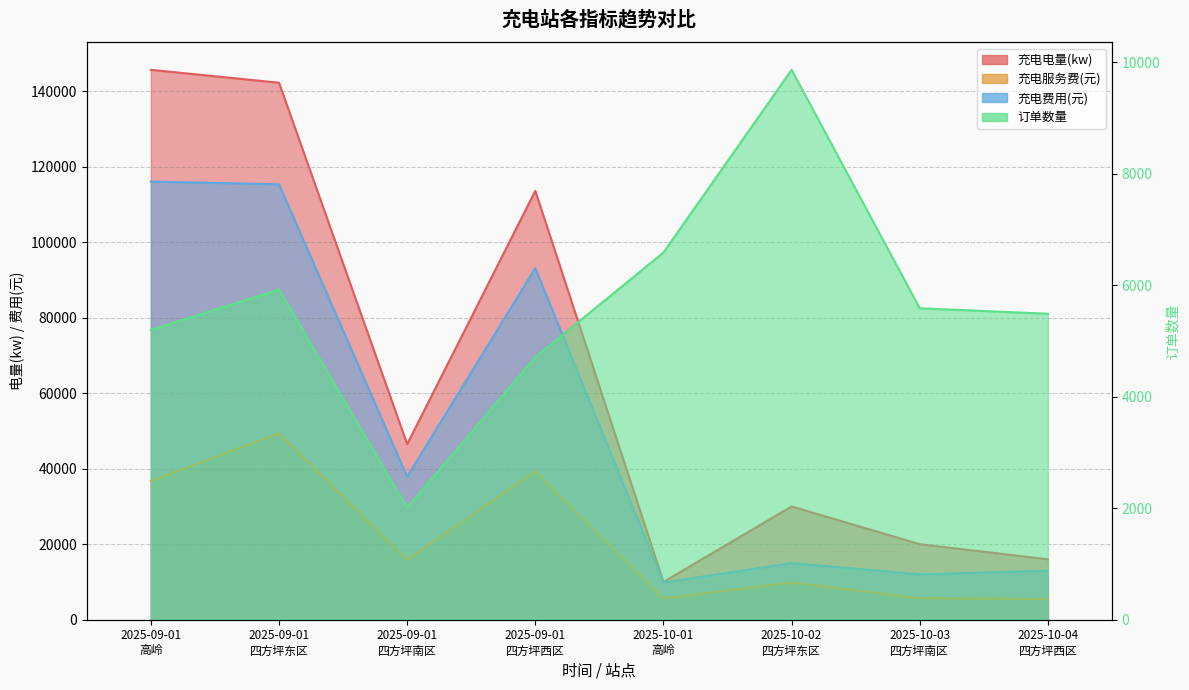

What is the label of the 3rd point from the right?

2025-10-02
四方坪东区